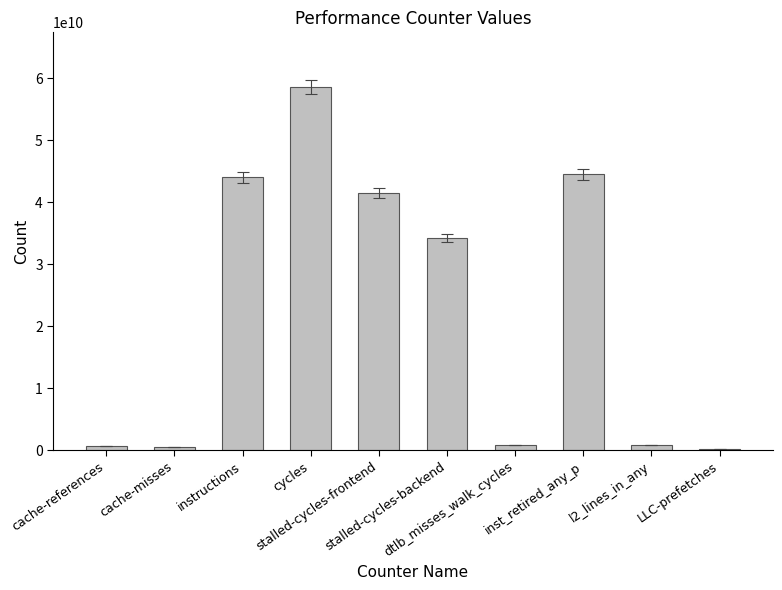

What is the greatest value displayed?

58616482575